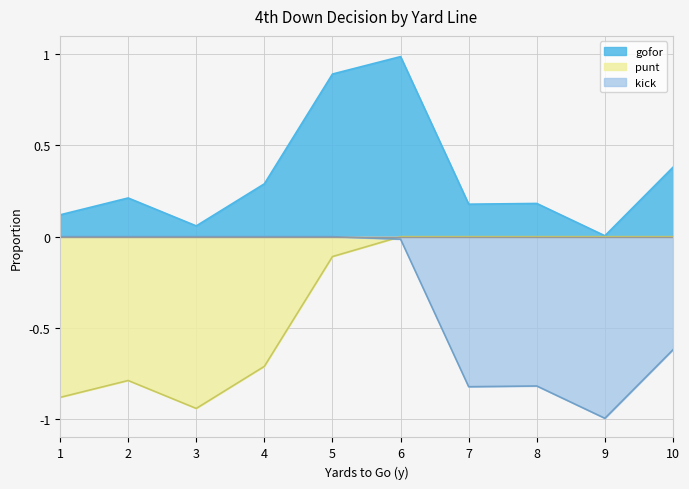

How many intersections are there between punt and kick?

1